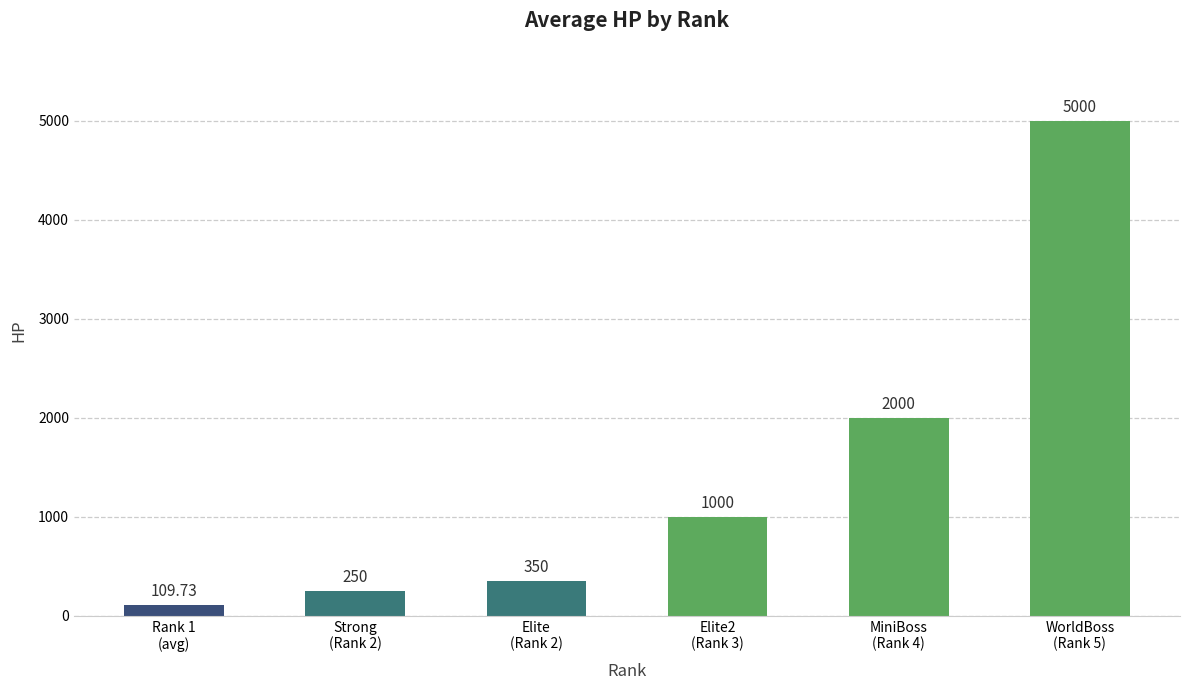

Are the bars horizontal?

No